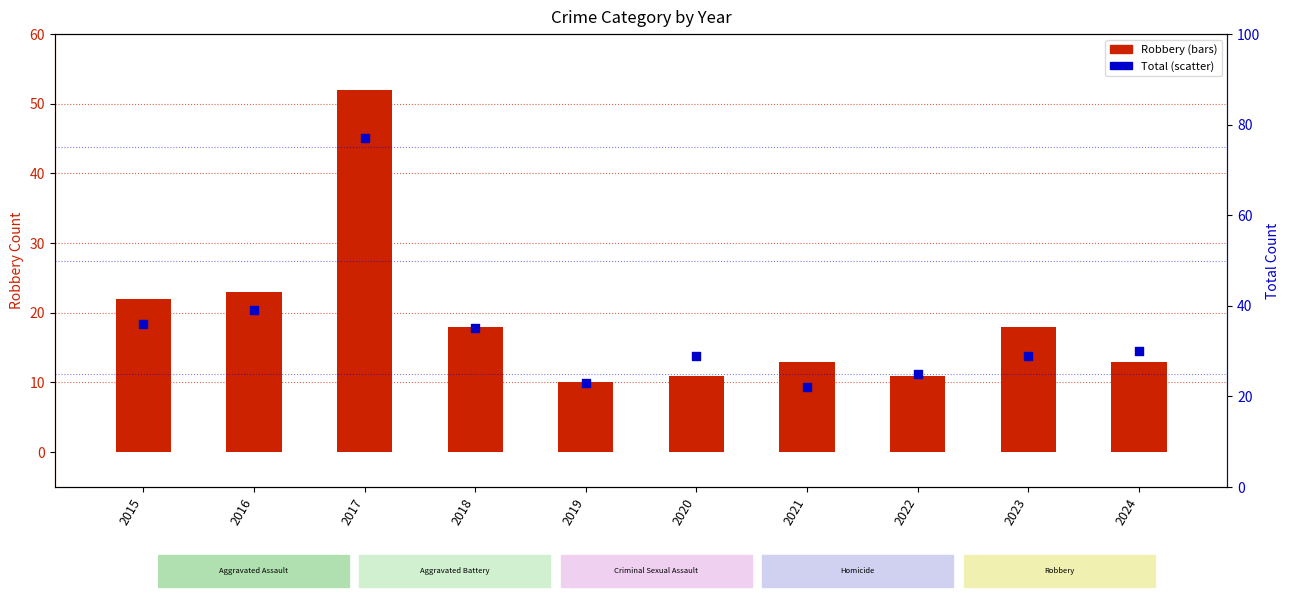

Which series reaches the maximum Y coordinate?

Total